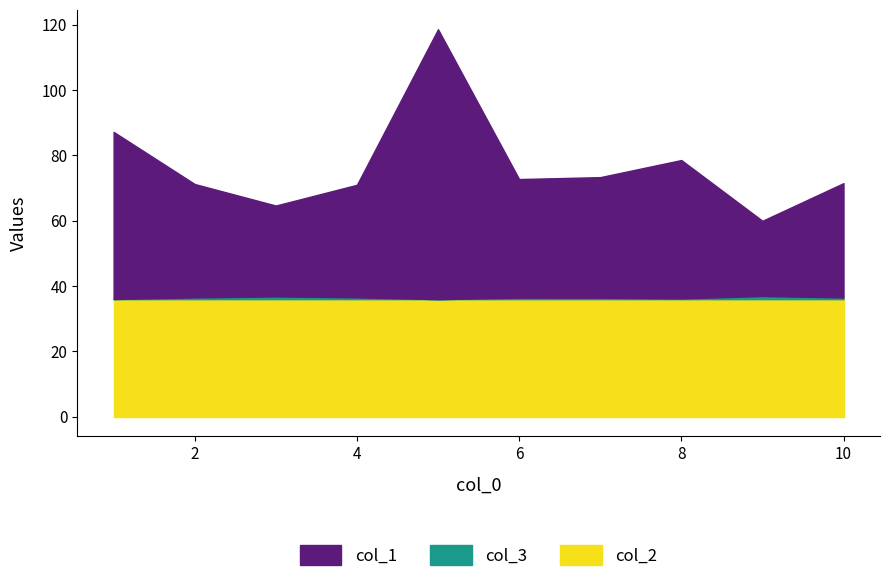

What are all the series names shown in the legend?

col_1, col_3, col_2